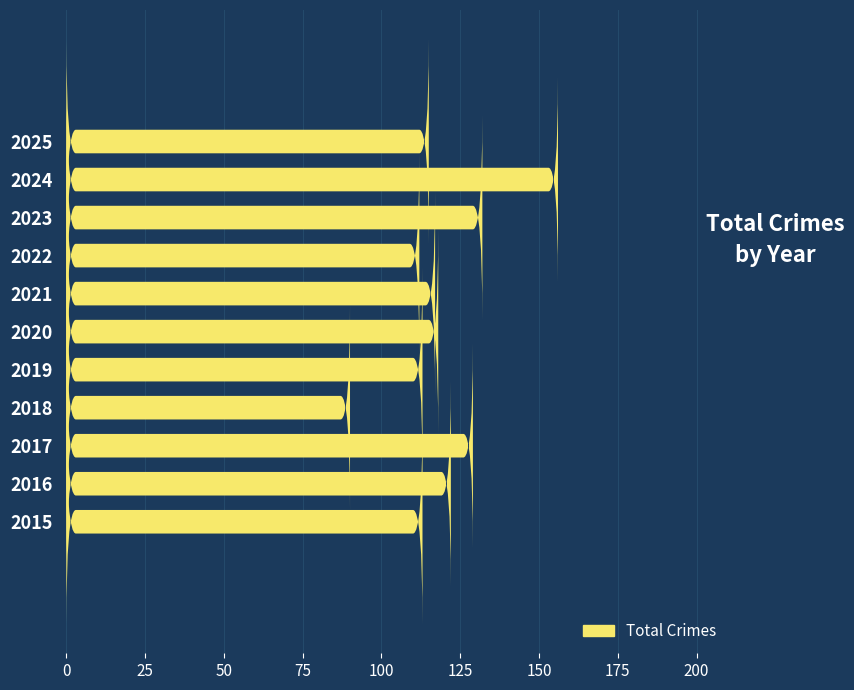

How many categories are shown in the chart?

11